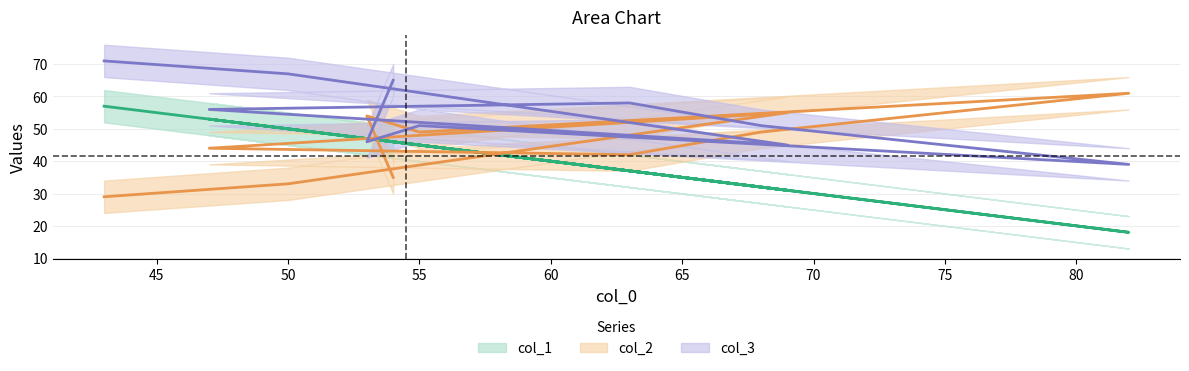

Rank the series at 75 from lowest to highest value.

col_1, col_3, col_2